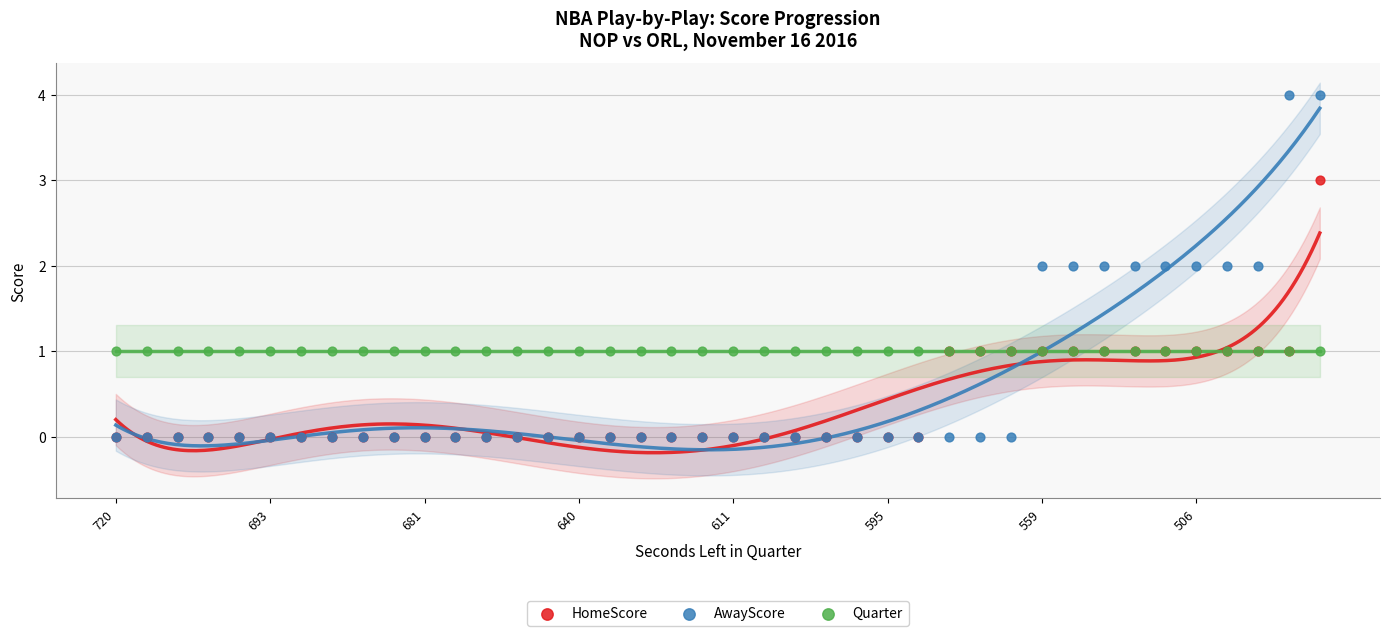

Which series has the largest Y range (max minus min)?

AwayScore